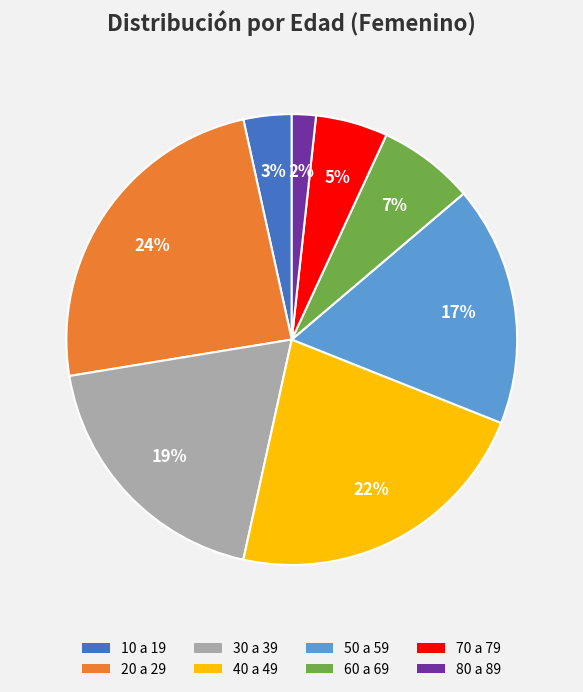

Is 70 a 79 the majority of the pie?

No